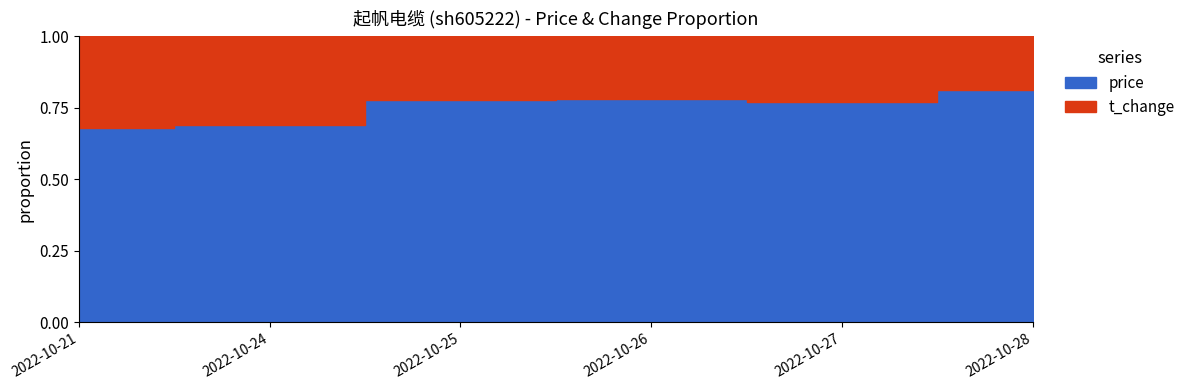

Is it true that the value at 2022-10-27 is 0.8?

True